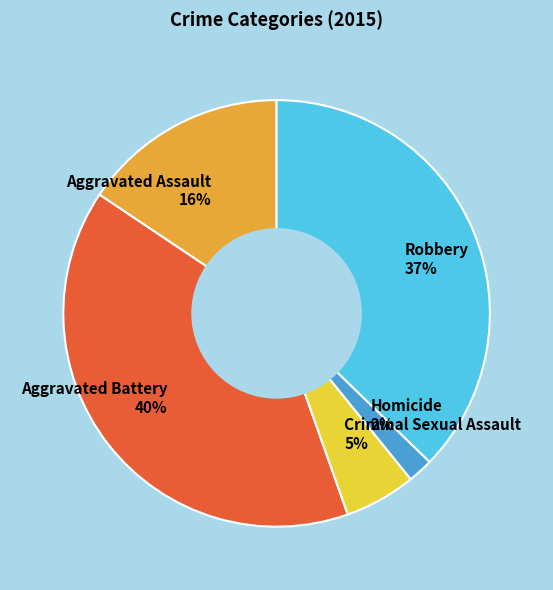

Between Aggravated Assault and Robbery, which is larger?

Robbery